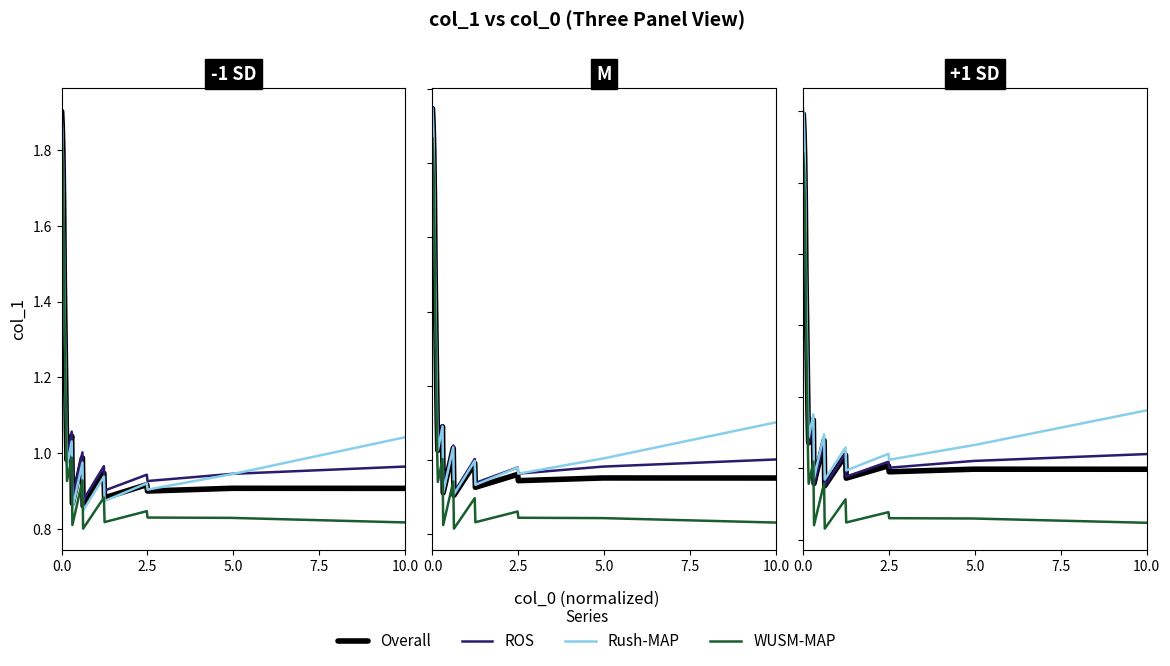

What is the sum of all WUSM-MAP values?

21.1